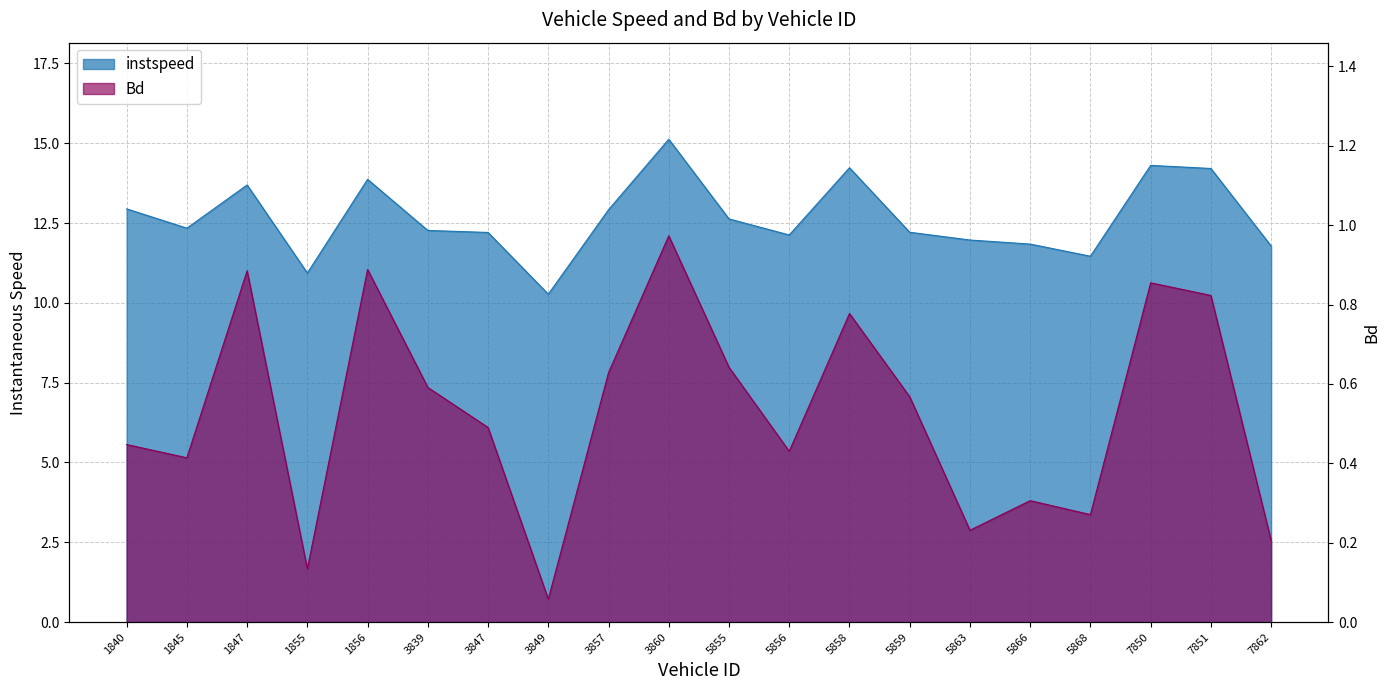

What is the minimum value shown in the chart?

0.1